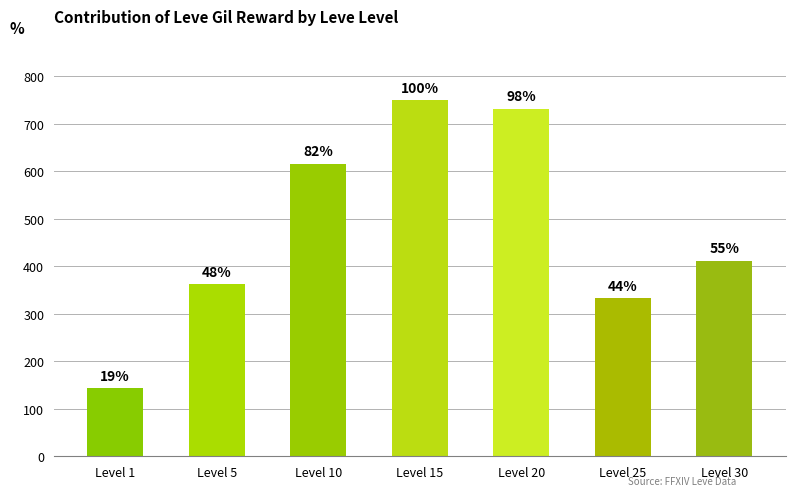

How many bars are there in total?

7